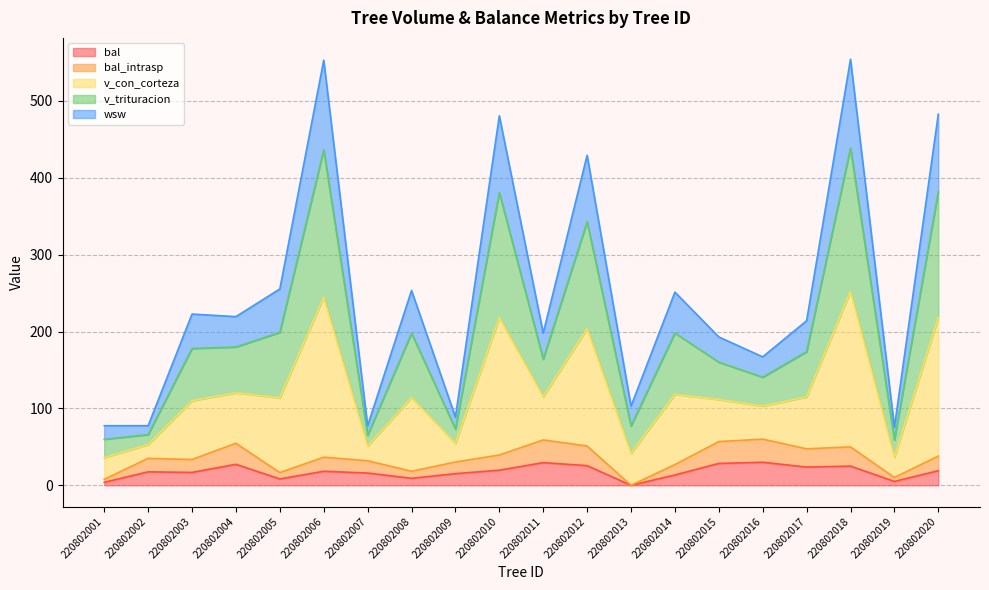

Does the chart display data point markers on the line(s)?

No